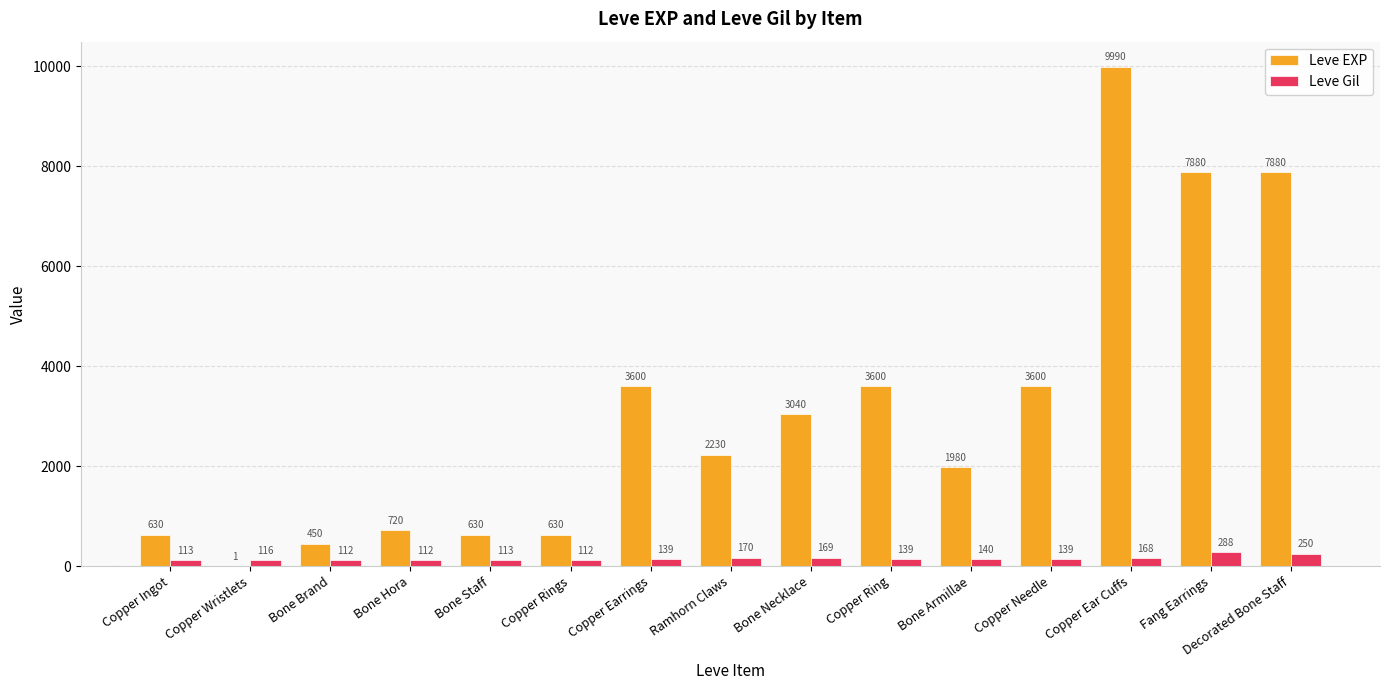

True or false: Leve Gil has a value of 112 at Bone Hora.

True